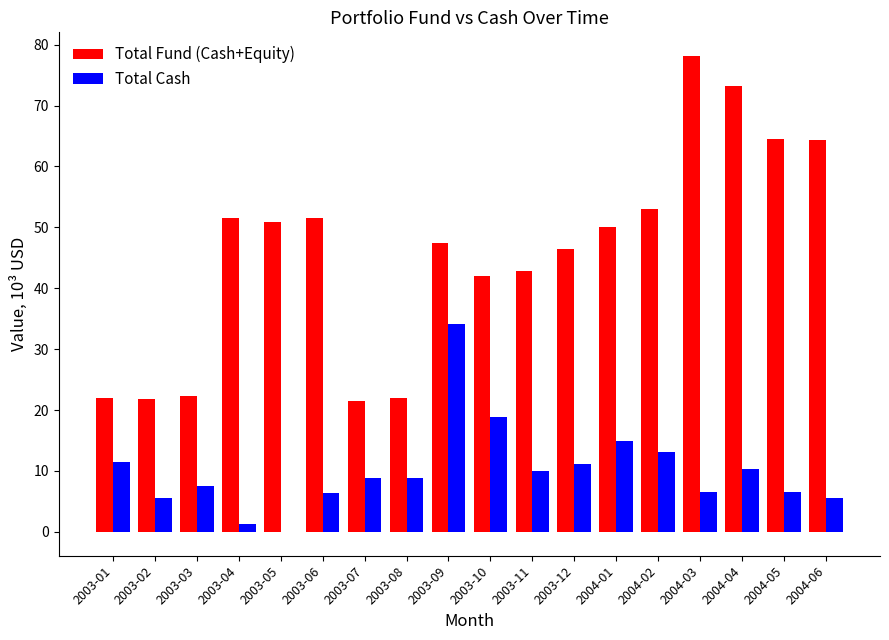

What is the total value across all series at 2003-06?

58.0